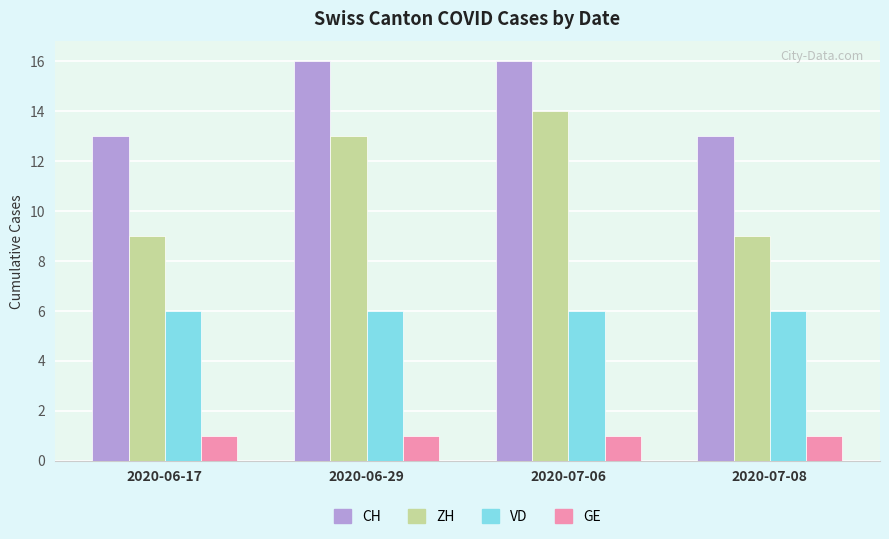

Which series has the widest spread of values?

ZH